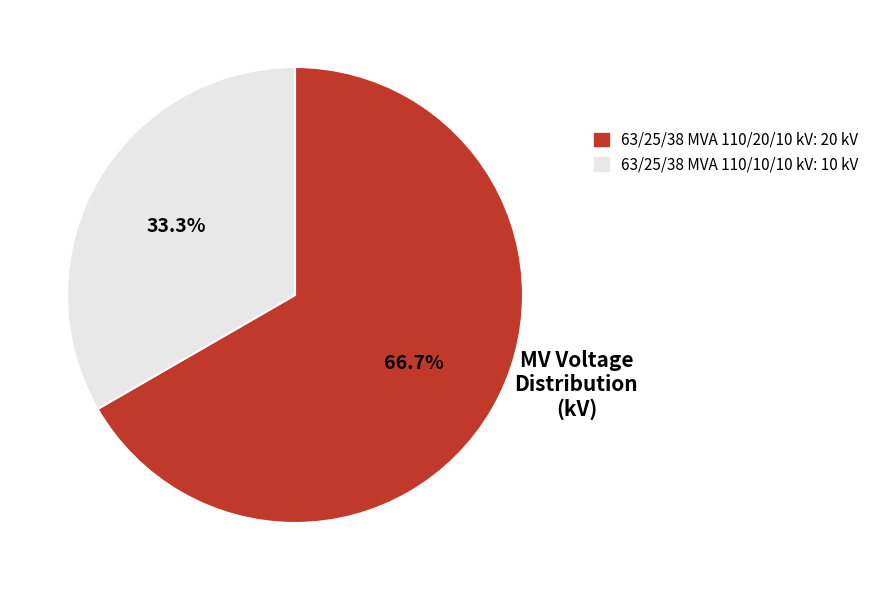

Approximately how many times larger is the value at 63/25/38 MVA 110/10/10 kV compared to 63/25/38 MVA 110/20/10 kV?

0.5